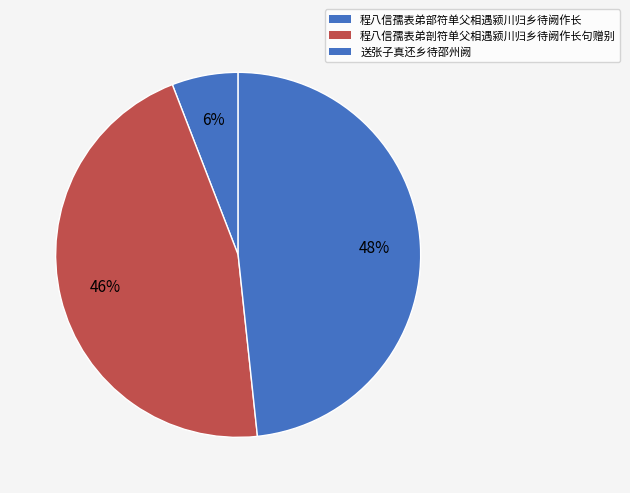

Rank the categories by value from lowest to highest.

程八信孺表弟部符单父相遇颍川归乡待阙作长, 程八信孺表弟剖符单父相遇颍川归乡待阙作长句赠别, 送张子真还乡待邵州阙